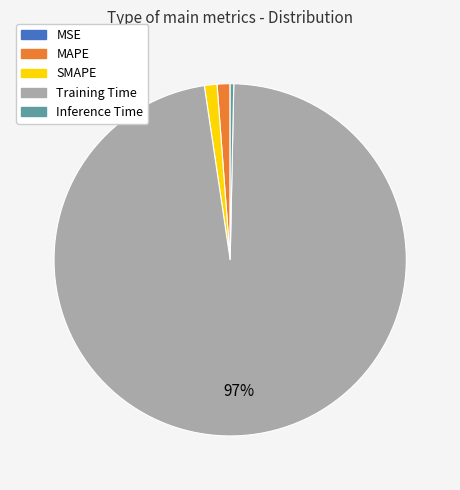

To the nearest percent, what is the average slice percentage?

20%